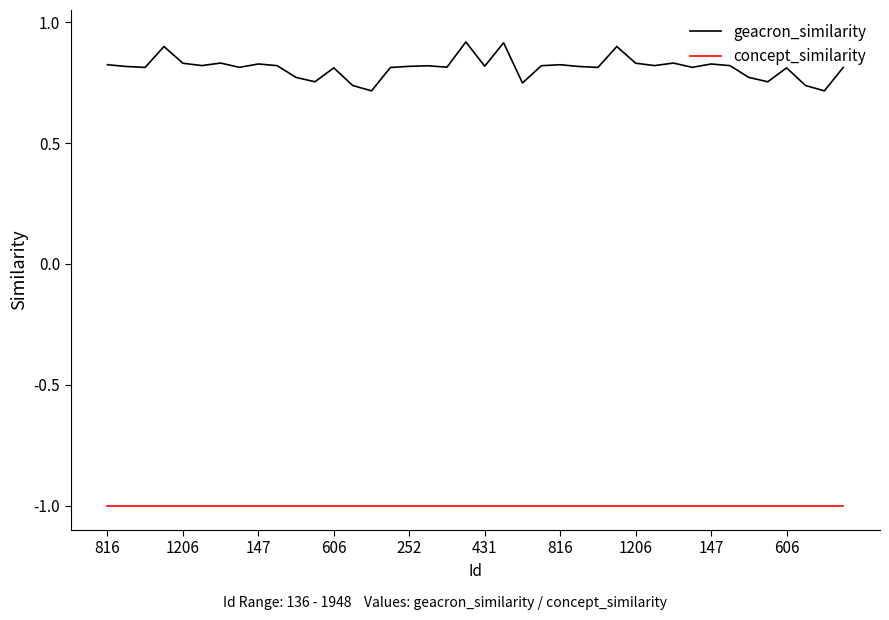

Rank the series by their average value, from lowest to highest.

concept_similarity, geacron_similarity